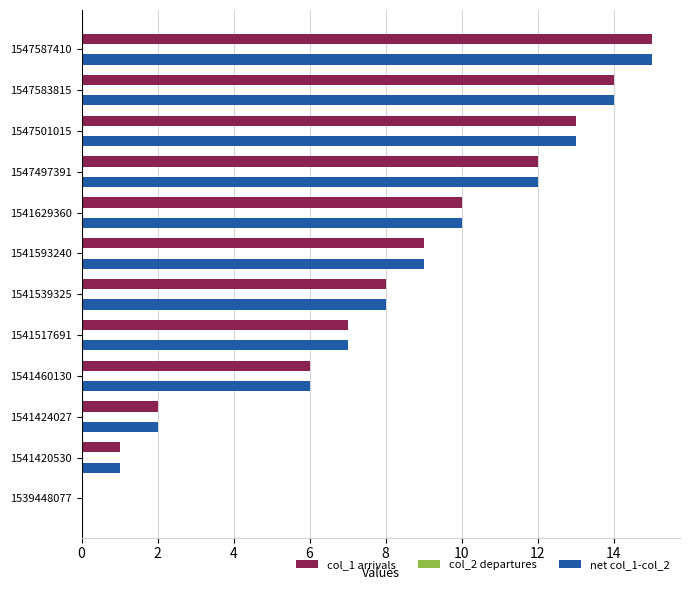

What is the total value across all series at 1541424027?

4